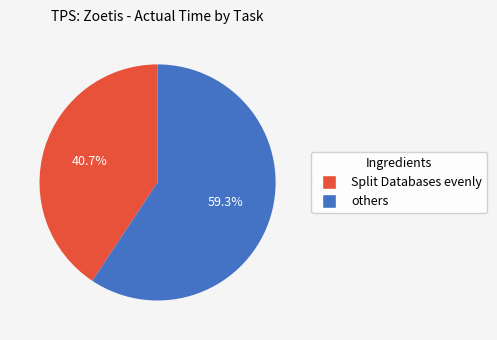

Is there any slice that represents more than half of the pie?

Yes